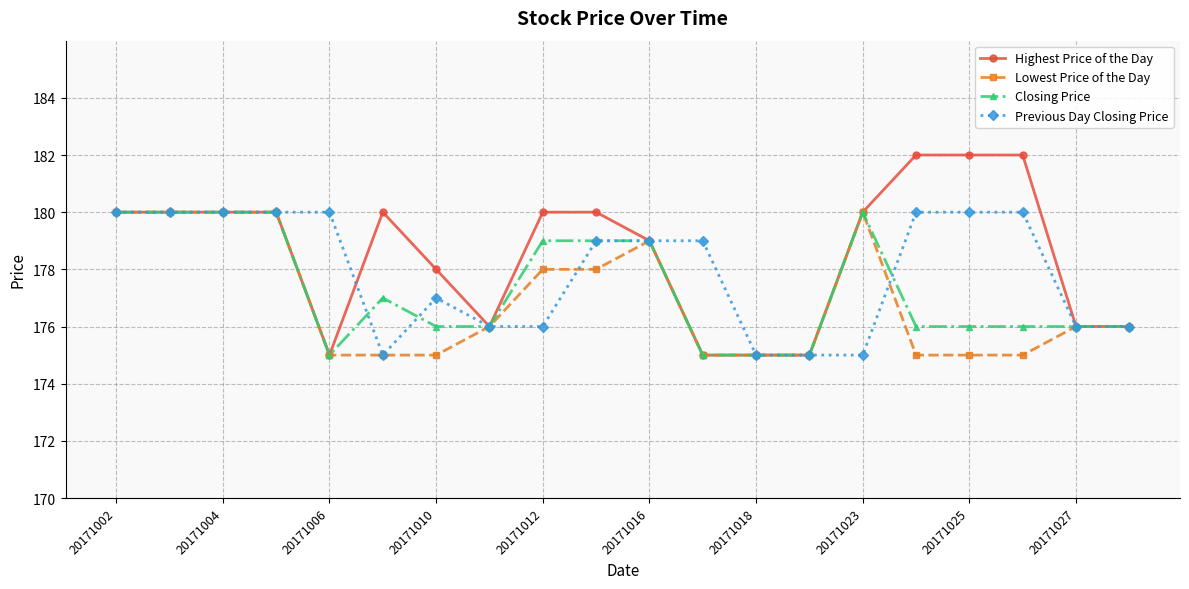

List the series in order of their overall mean, lowest first.

Lowest Price of the Day, Closing Price, Previous Day Closing Price, Highest Price of the Day